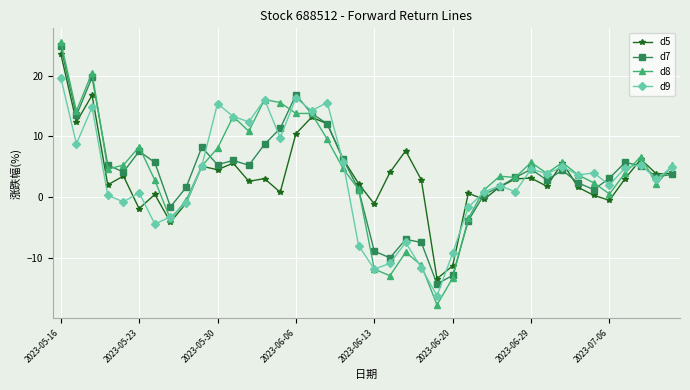

What is the value of the d5 point at the 5th from the left?

3.5